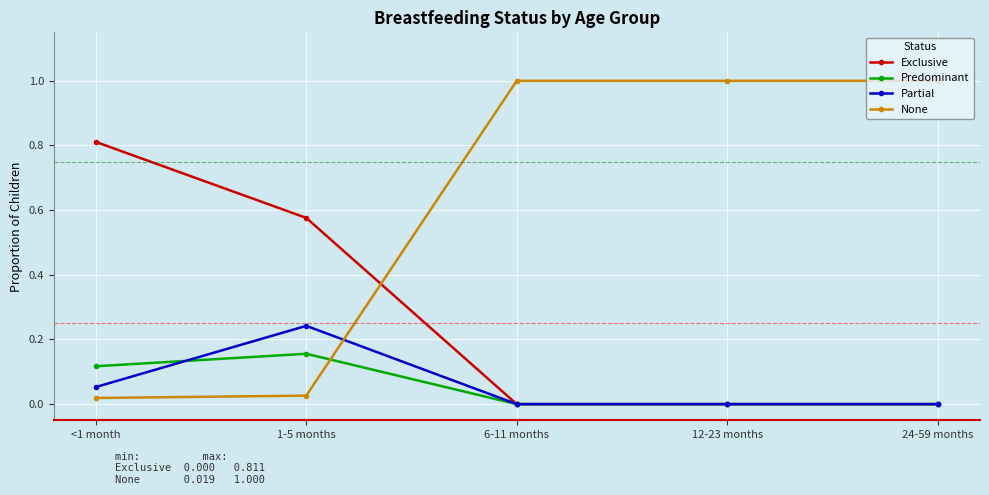

Is the value of Exclusive at 12-23 months greater than the value of None at 6-11 months?

No